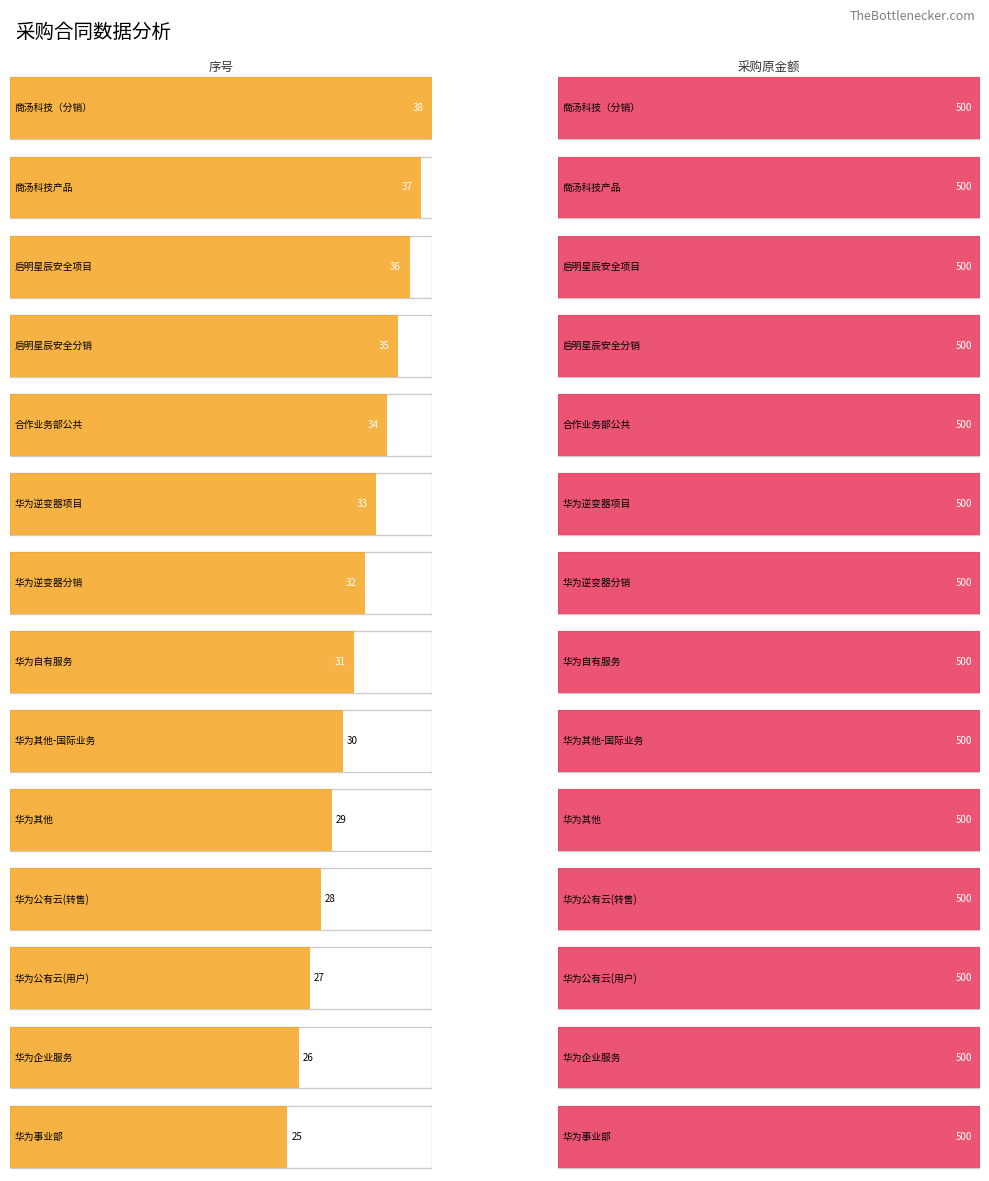

What is the minimum value shown in the chart?

25